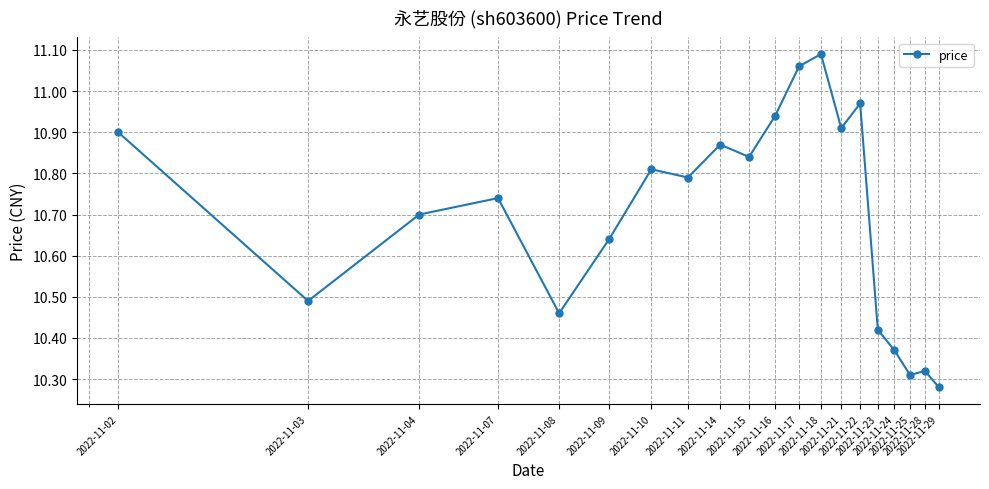

True or false: the data has more than 1 interior local peaks.

True